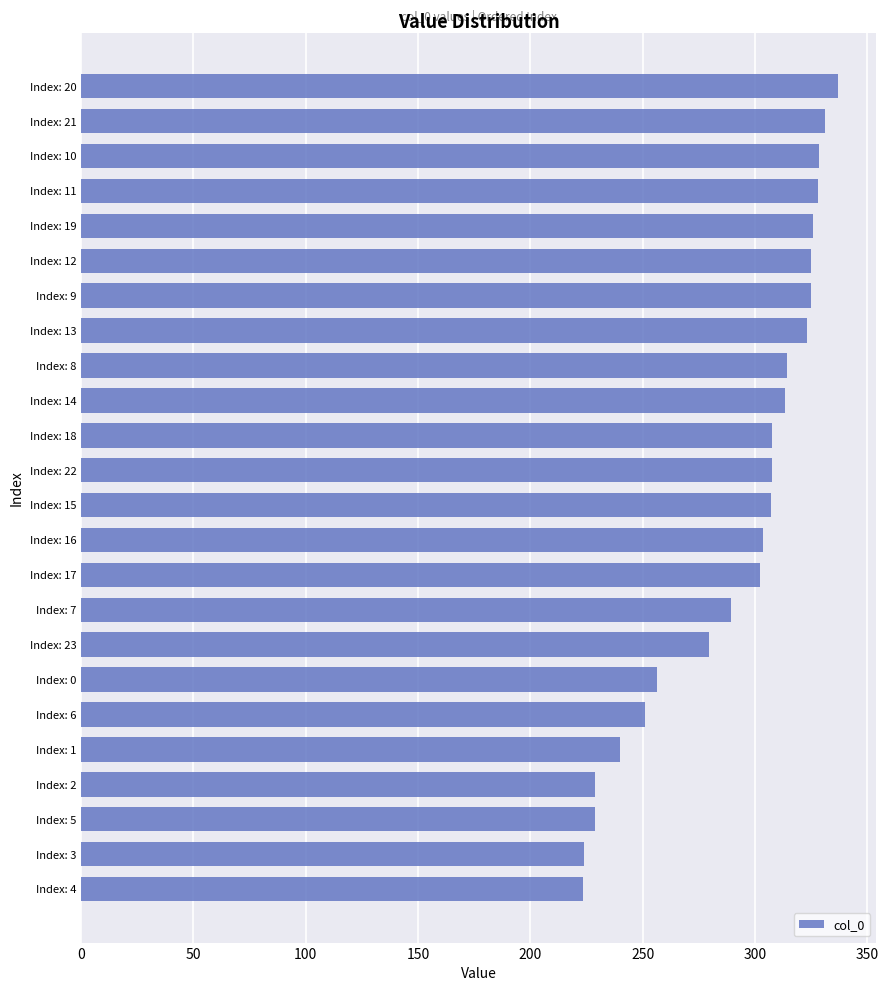

Which has a higher value, Index: 4 or Index: 11?

Index: 11